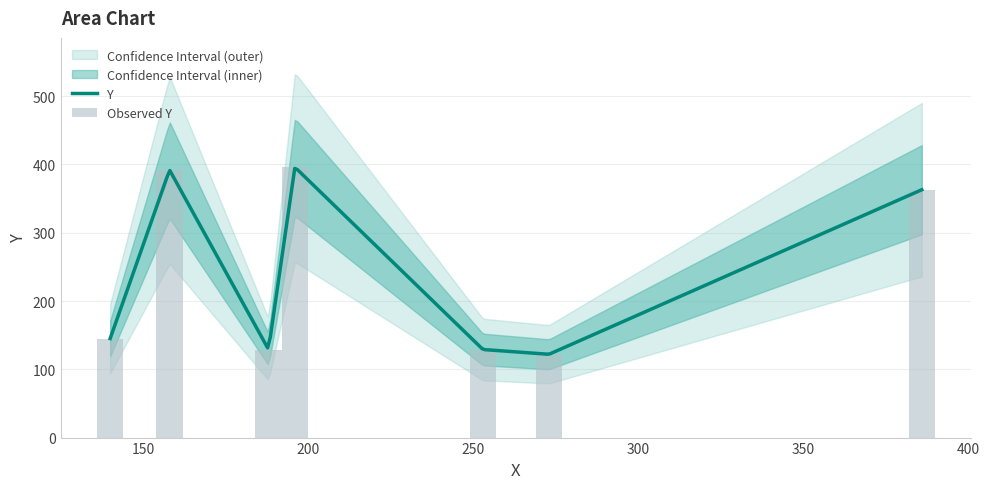

What is the difference between the second highest and second lowest values?

263